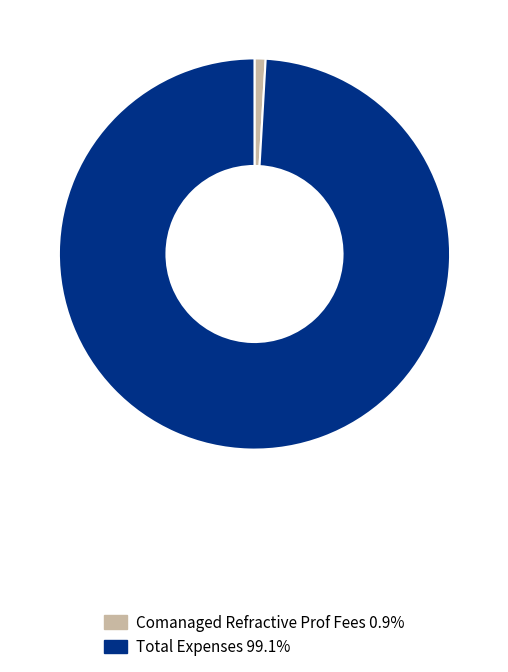

Is there a majority slice in this chart?

Yes